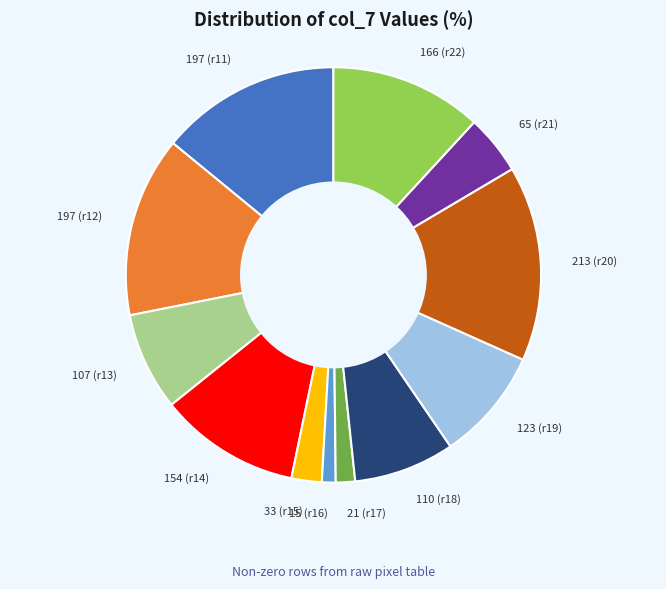

Do 123 (r19) and 154 (r14) together represent more than half of the pie?

No